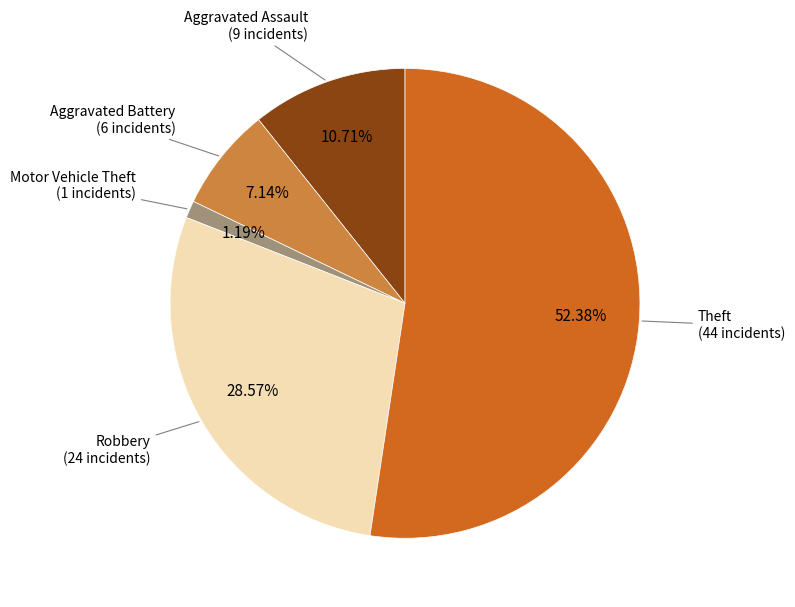

Count the number of slices in the pie.

5